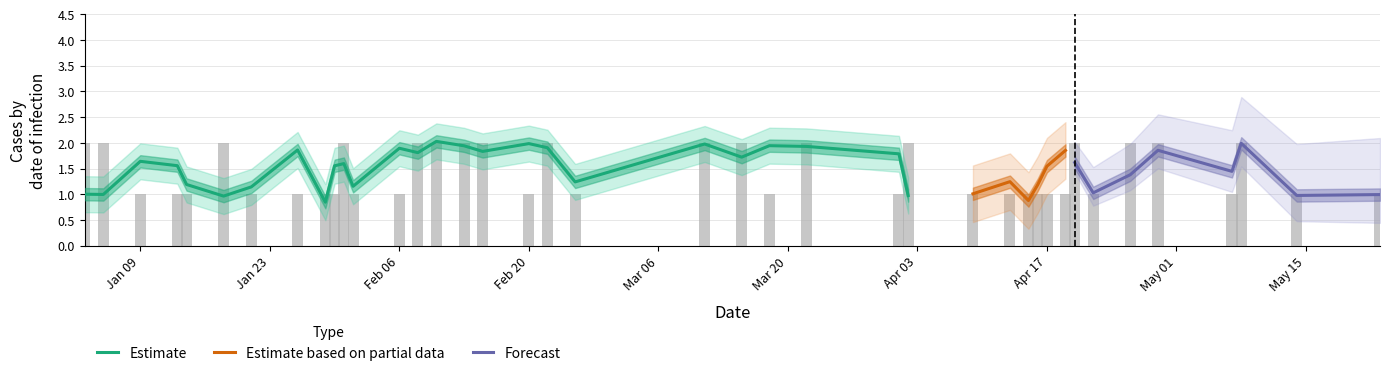

Reading right to left, extract all data points from this chart.

1	1	2	1	2	2	1	2	1	1	1	1	1	1	2	1	2	1	2	2	1	2	1	2	2	2	2	1	1	2	1	1	1	1	2	1	1	1	2	2